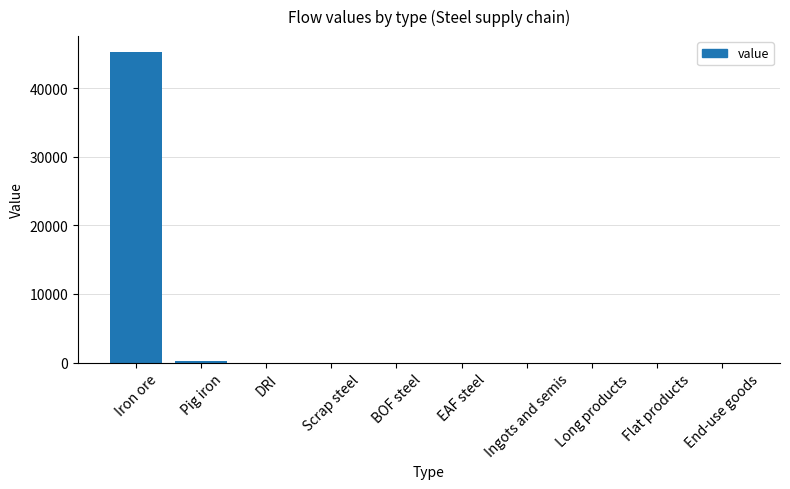

Which category has the highest value across all series?

Iron ore